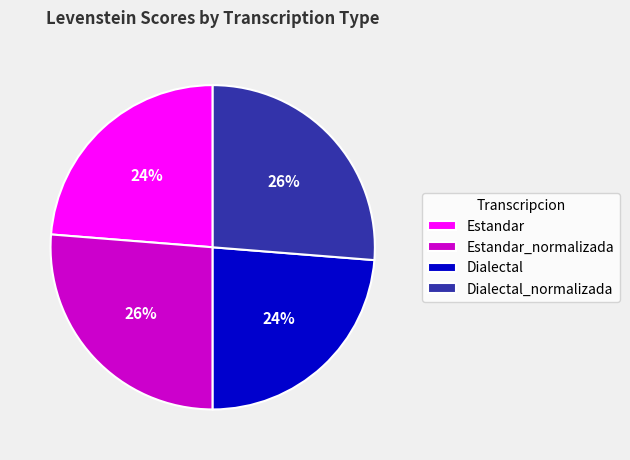

What percentage is the Estandar slice, to the nearest percent?

24%